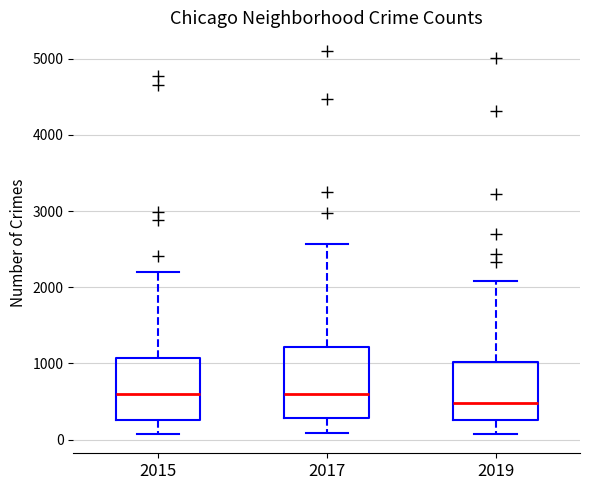

Reading left to right, transcribe this box plot: for each box, give where its median line is, the range the box spans, and where its two whiskers end, as read against the y-axis. The values are not printed on the chart, so give them approximately, as read against the axis.

2015: median 600, box 300 to 1100, whiskers 100 to 2200
2017: median 600, box 300 to 1200, whiskers 100 to 2600
2019: median 500, box 300 to 1000, whiskers 100 to 2100